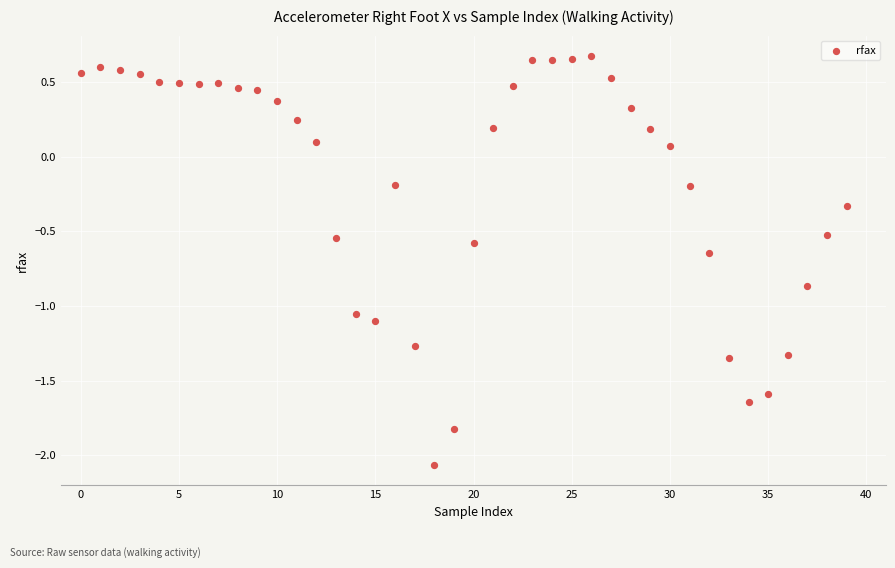

What is the range of Y values (max minus min)?

2.7